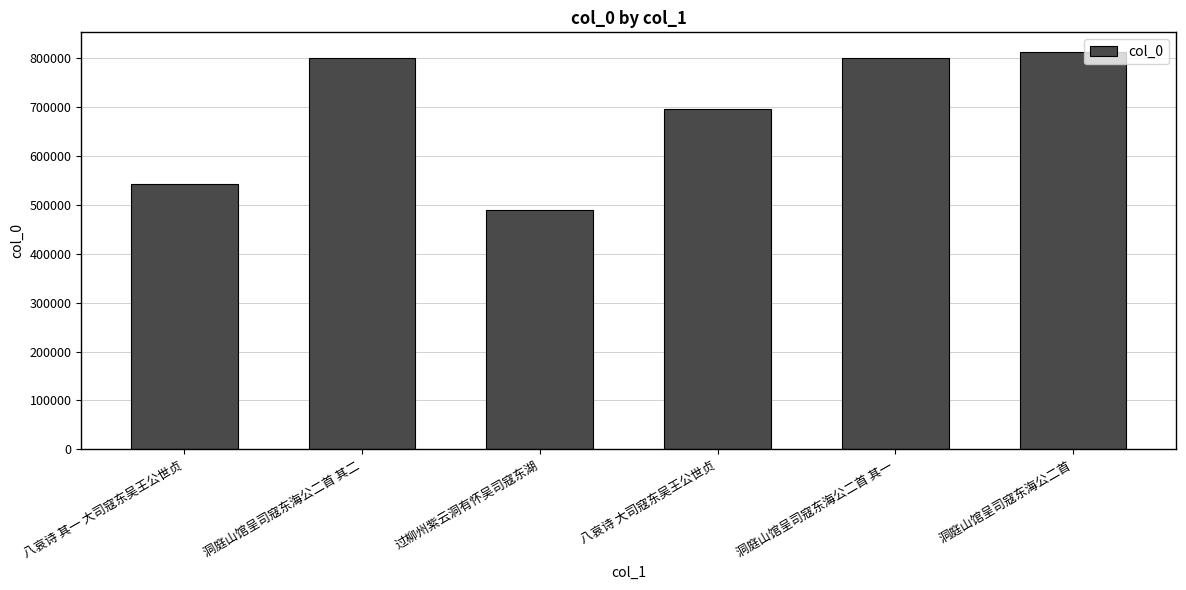

What position from the right is 洞庭山馆呈司寇东海公二首 其一?

2